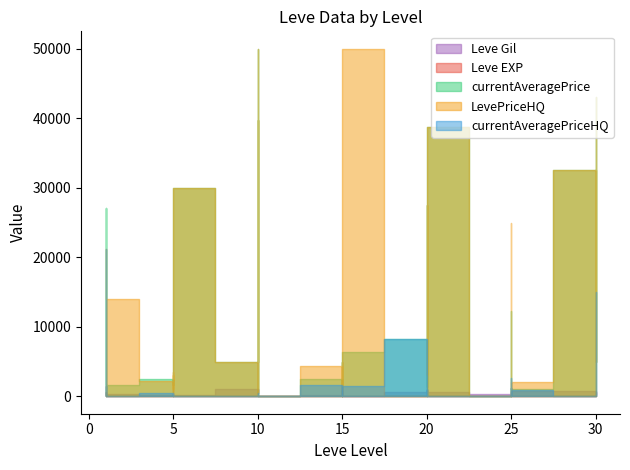

True or false: LevePriceHQ and currentAveragePrice cross at least once.

True